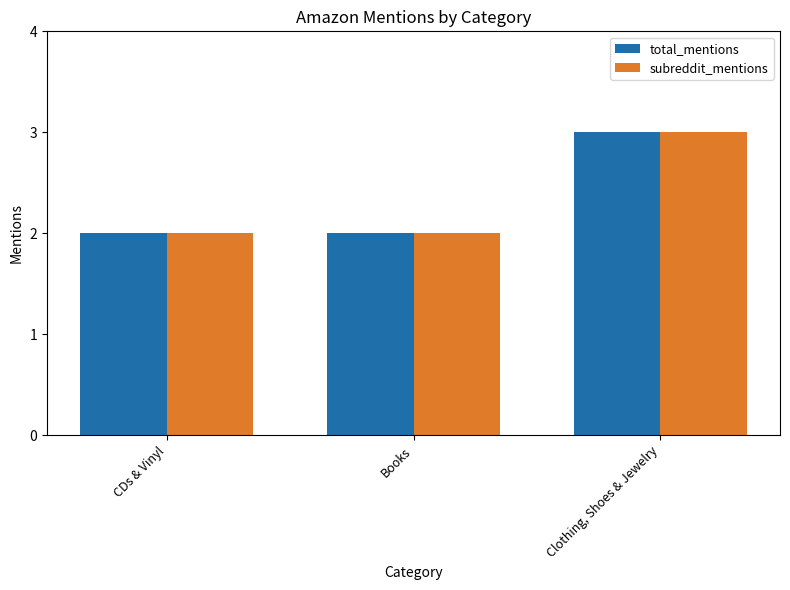

What is the label of the 1st bar from the right?

Clothing, Shoes & Jewelry